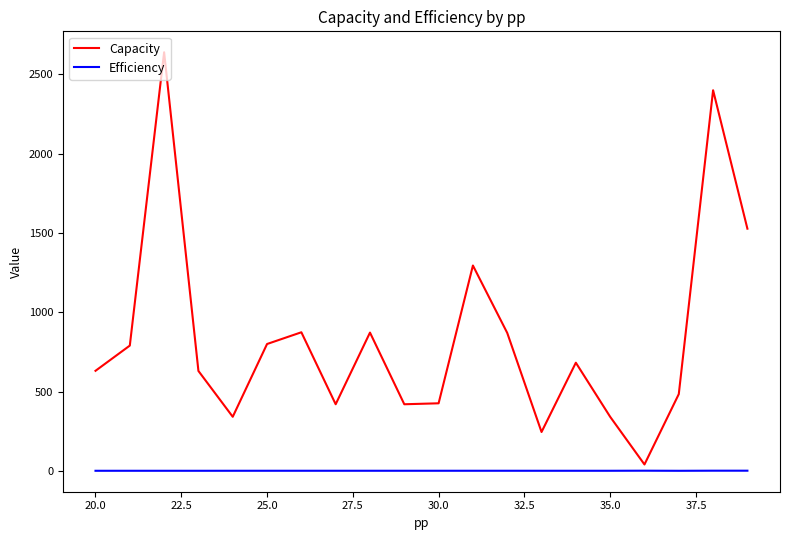

True or false: Efficiency and Capacity intersect in this chart.

False